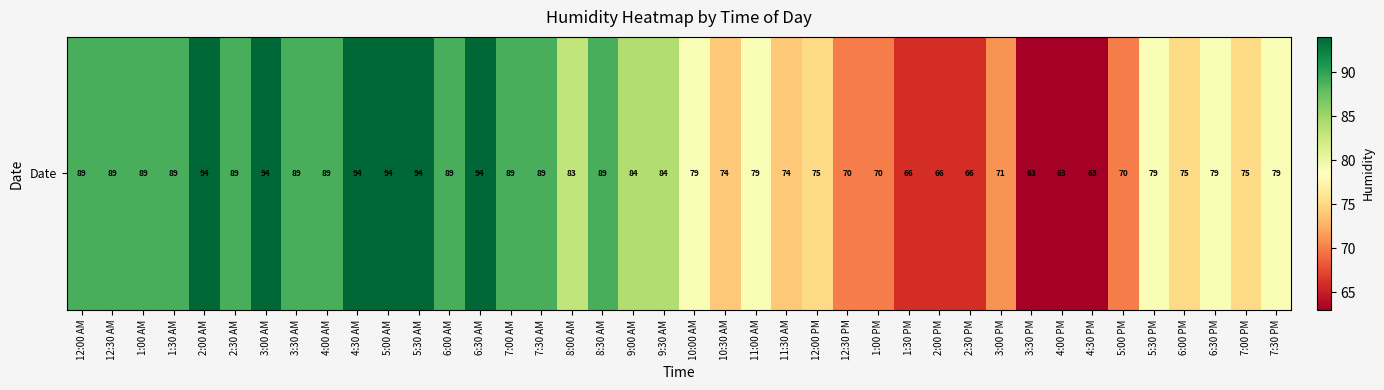

List the labels in order of value, smallest first.

3:30 PM, 4:00 PM, 4:30 PM, 1:30 PM, 2:00 PM, 2:30 PM, 12:30 PM, 1:00 PM, 5:00 PM, 3:00 PM, 10:30 AM, 11:30 AM, 12:00 PM, 6:00 PM, 7:00 PM, 10:00 AM, 11:00 AM, 5:30 PM, 6:30 PM, 7:30 PM, 8:00 AM, 9:00 AM, 9:30 AM, 12:00 AM, 12:30 AM, 1:00 AM, 1:30 AM, 2:30 AM, 3:30 AM, 4:00 AM, 6:00 AM, 7:00 AM, 7:30 AM, 8:30 AM, 2:00 AM, 3:00 AM, 4:30 AM, 5:00 AM, 5:30 AM, 6:30 AM